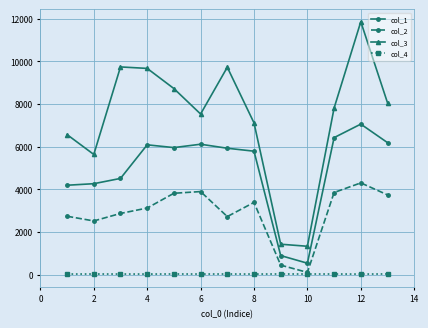

List the series in order of their peak value, highest first.

col_3, col_1, col_2, col_4